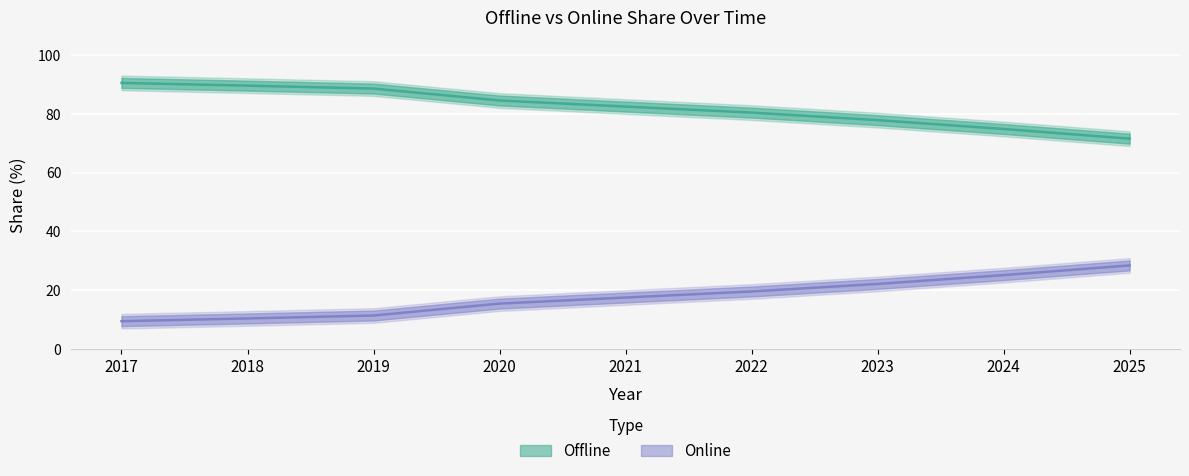

True or false: Offline and Online intersect in this chart.

False